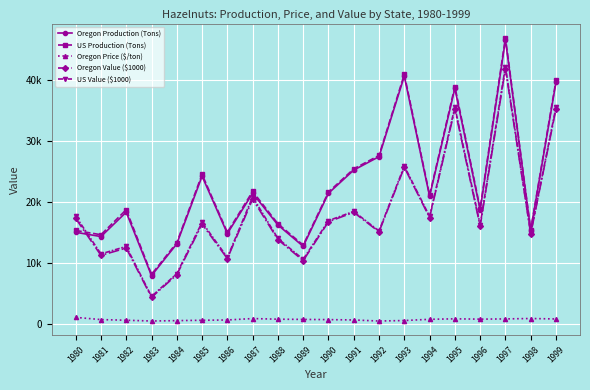

Which category has the highest value across all series?

1997